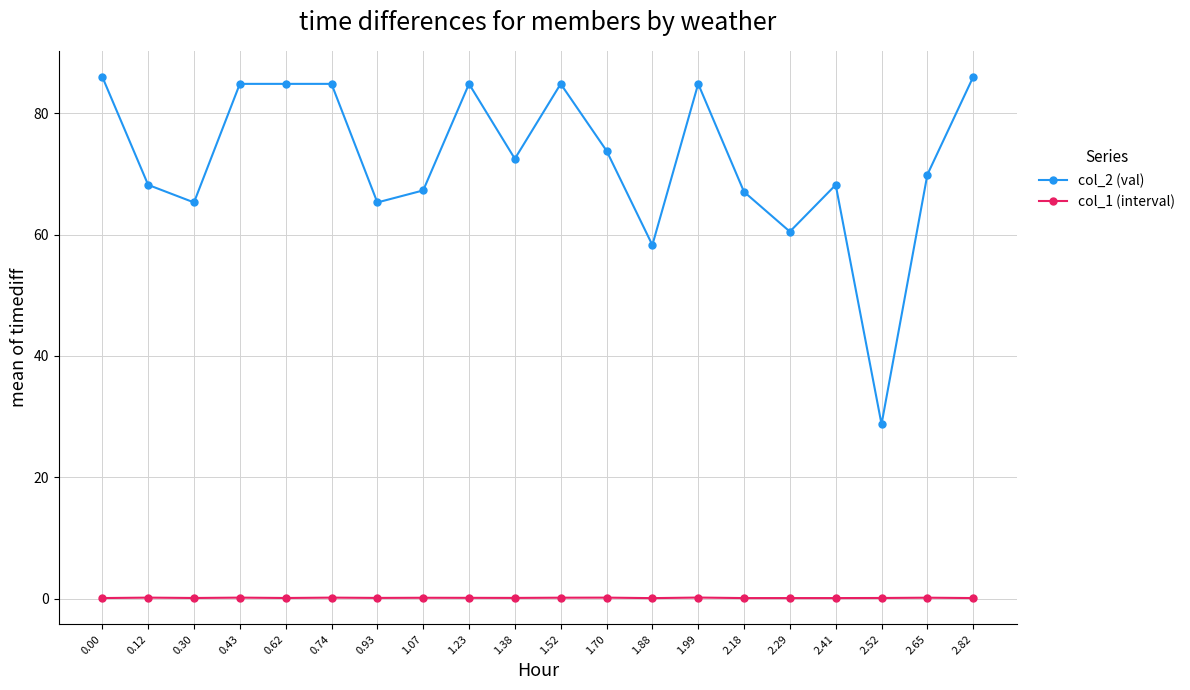

Count the number of categories in the chart.

20